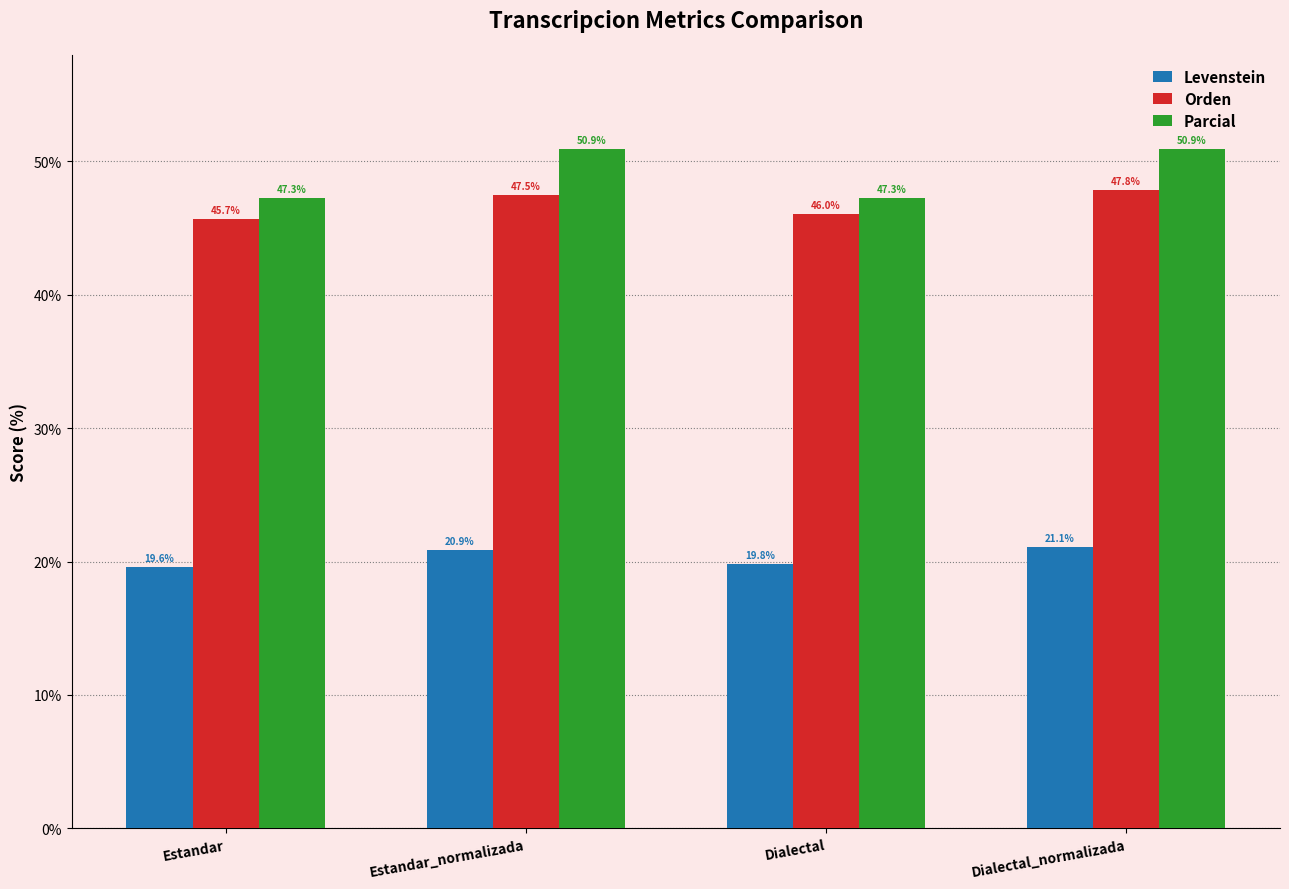

The value of Orden at Dialectal is 78.2. True or false?

False